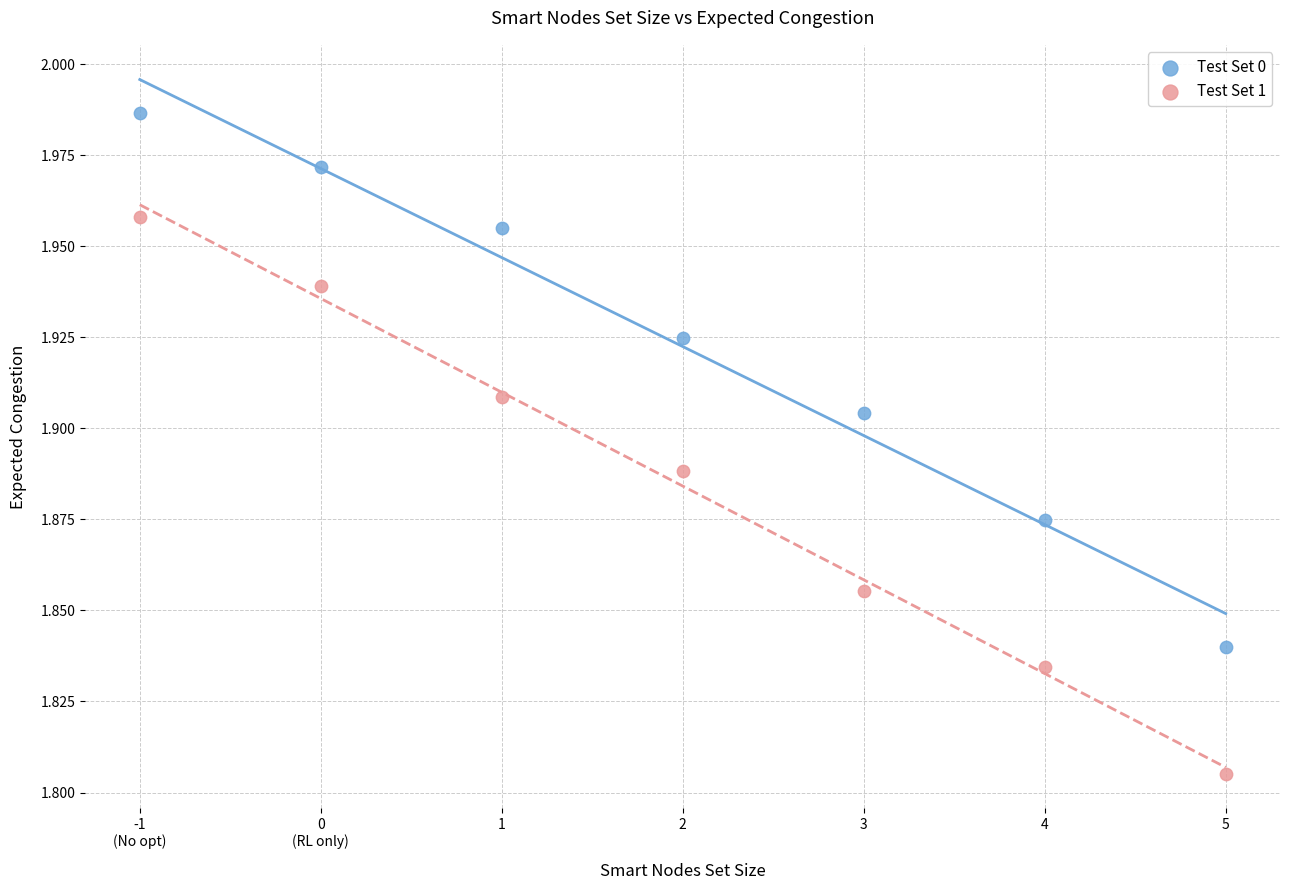

What are all the series names shown in the legend?

Test Set 0, Test Set 1